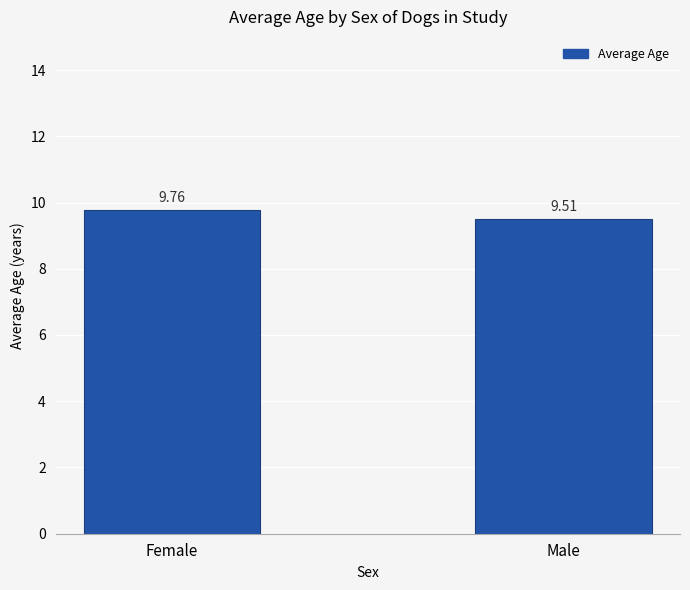

Reading left to right, extract all data points from this chart.

Female=9.8	Male=9.5